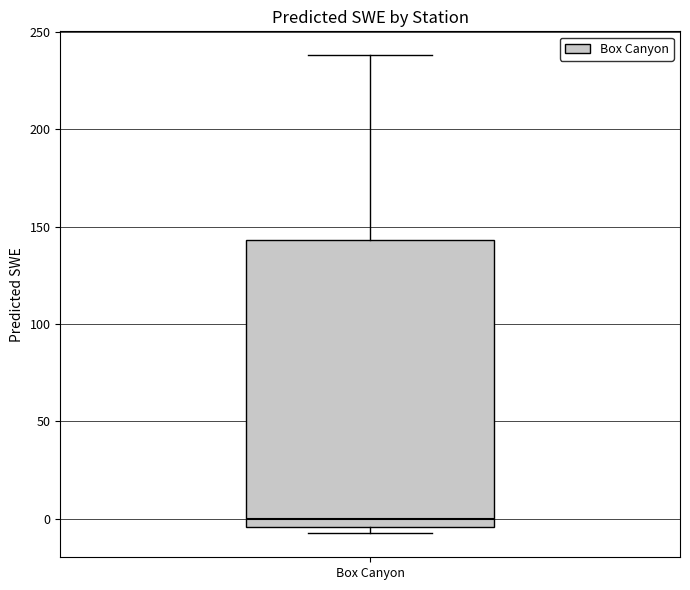

Where does the median line of the box for Box Canyon sit on the y-axis? The values are not printed on the chart, so give them approximately, as read against the axis.

0